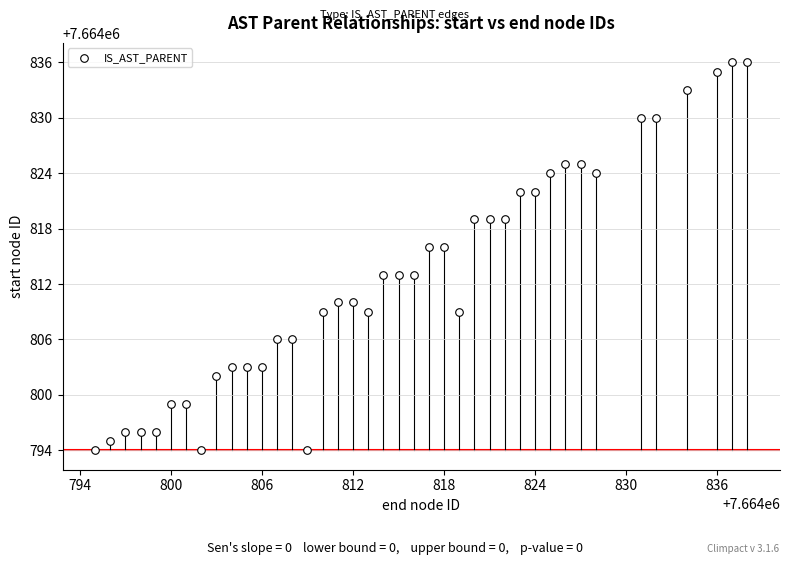

What is the range of X values (max minus min)?

43